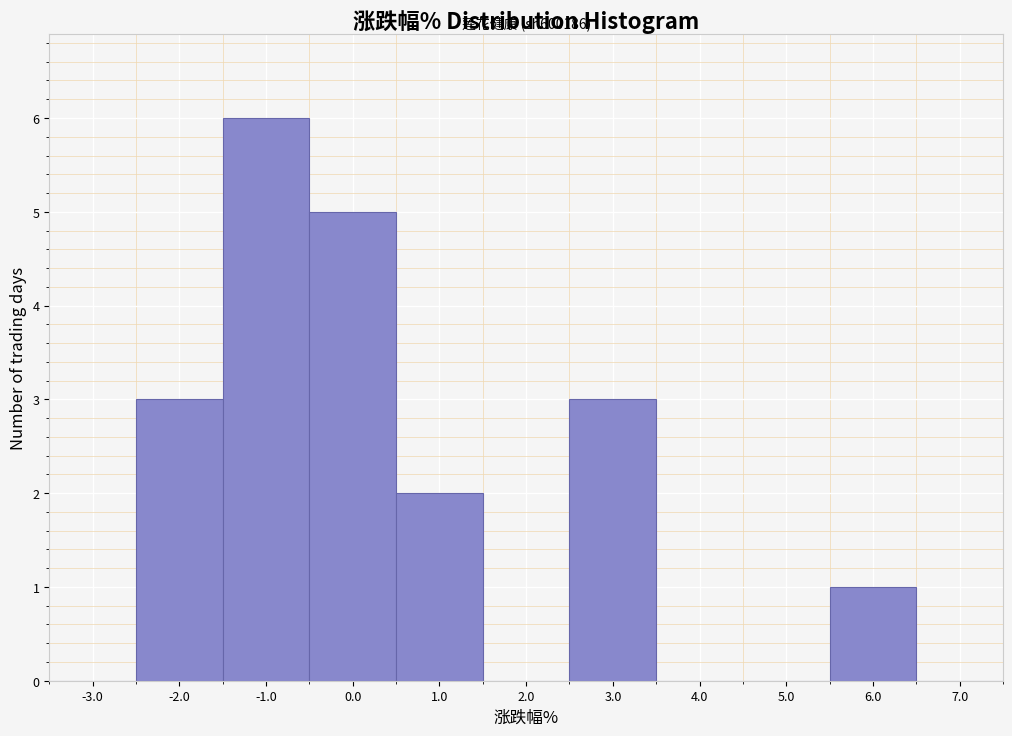

Over which range of the x-axis is the bar tallest?

-1.5 to -0.5